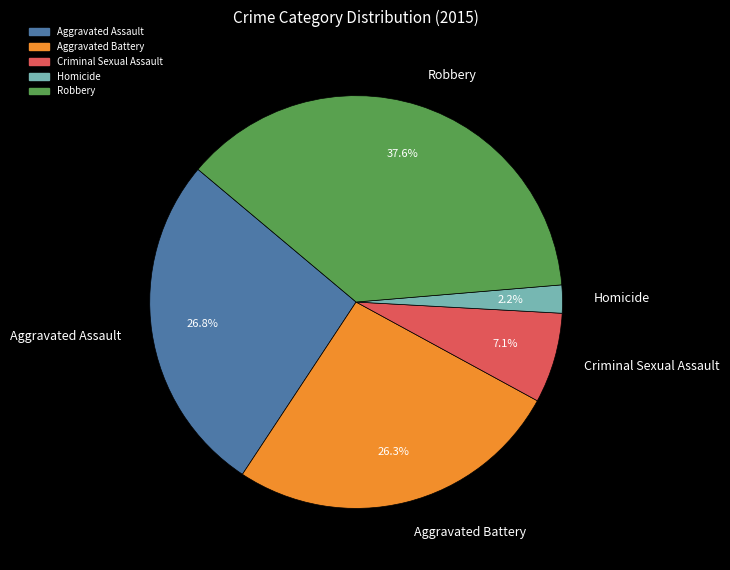

What portion of the pie excludes Criminal Sexual Assault?

92.9%